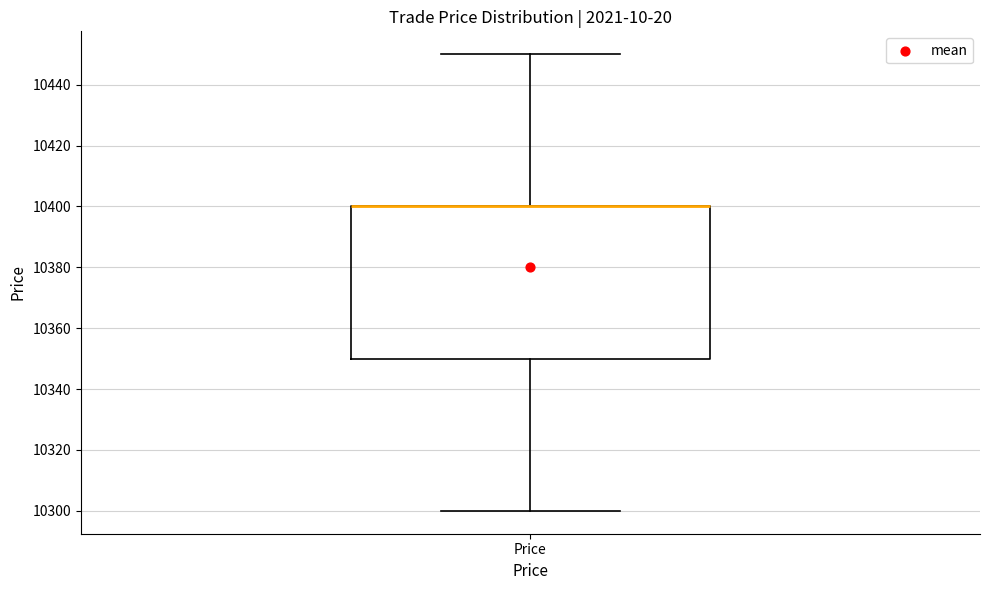

Read this box plot against the y-axis: the position of the median line, the range covered by the box, and the ends of both whiskers. The values are not printed on the chart, so give them approximately, as read against the axis.

median 10400 (drawn on the box's upper edge), box 10350 to 10400, whiskers 10300 to 10450